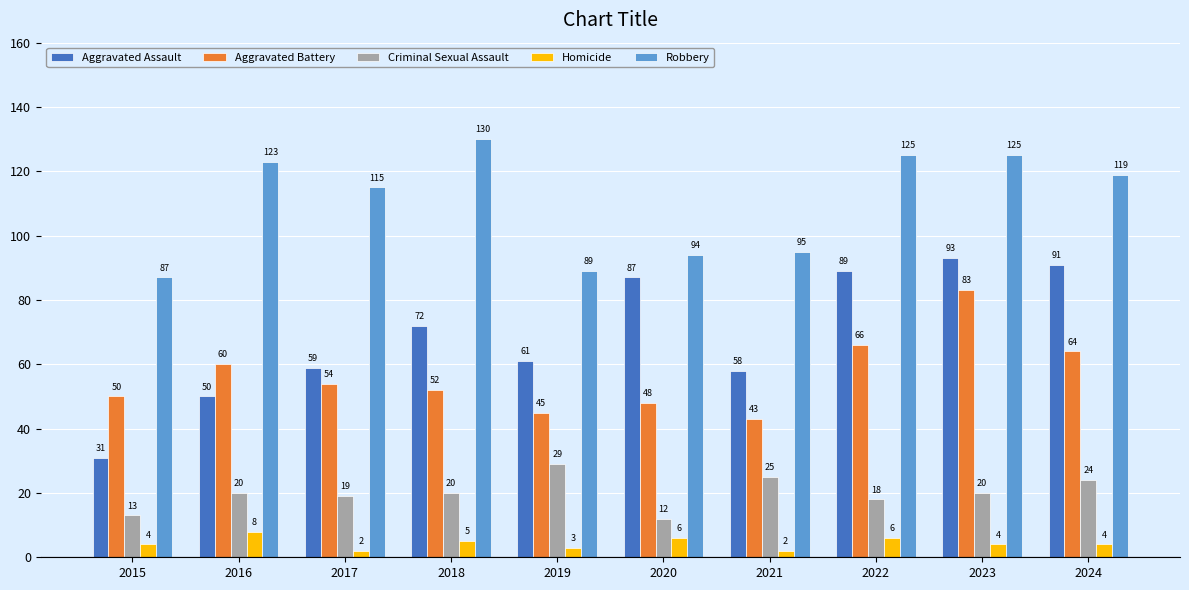

Does the chart contain stacked bars?

No